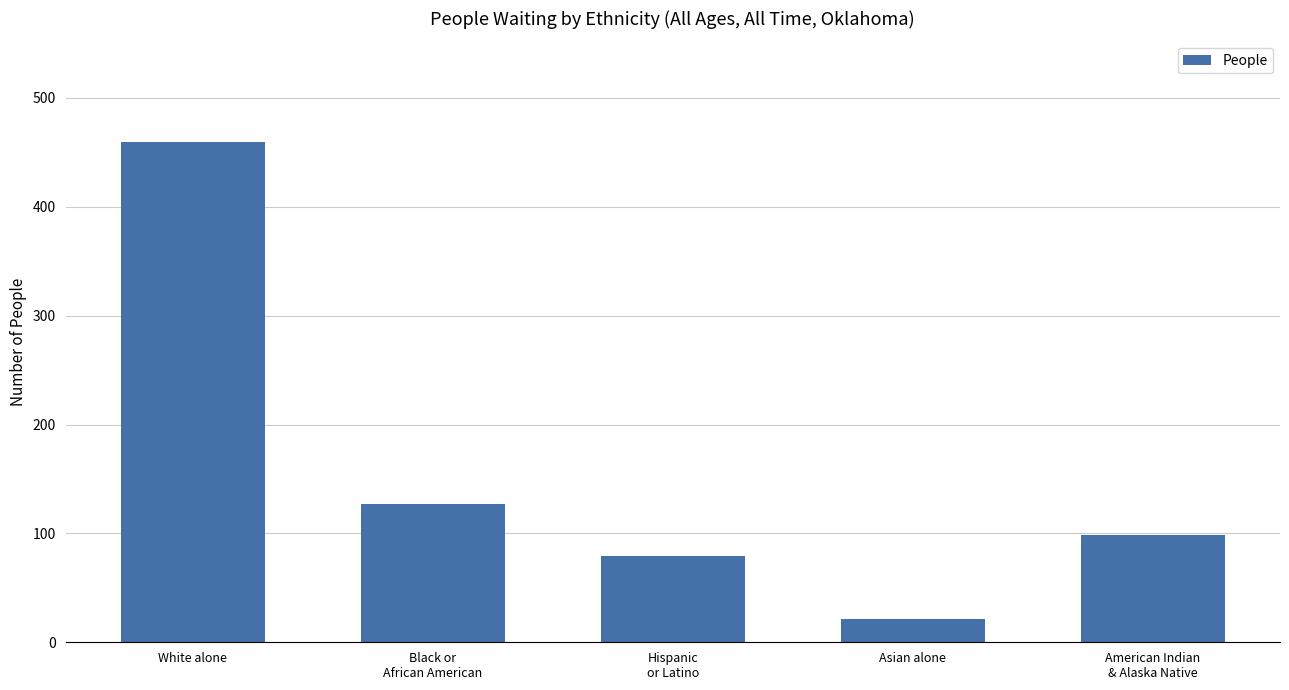

Between Asian alone and American Indian
& Alaska Native, which is larger?

American Indian
& Alaska Native